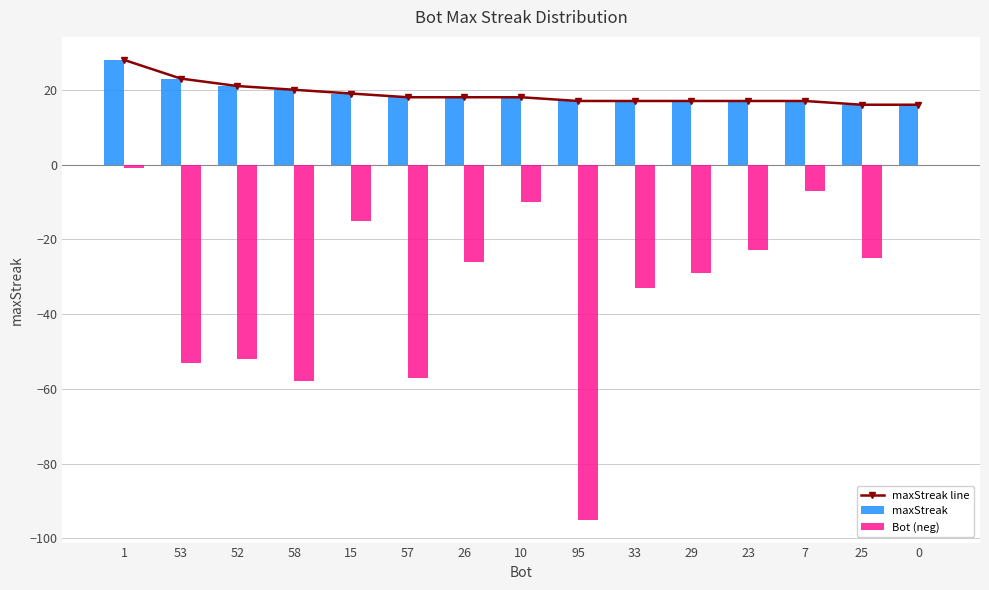

Reading left to right, list all the values displayed in this chart.

maxStreak line: 1=28	53=23	52=21	58=20	15=19	57=18	26=18	10=18	95=17	33=17	29=17	23=17	7=17	25=16	0=16
maxStreak: 1=28	53=23	52=21	58=20	15=19	57=18	26=18	10=18	95=17	33=17	29=17	23=17	7=17	25=16	0=16
Bot (neg): 1=-1	53=-53	52=-52	58=-58	15=-15	57=-57	26=-26	10=-10	95=-95	33=-33	29=-29	23=-23	7=-7	25=-25	0=0